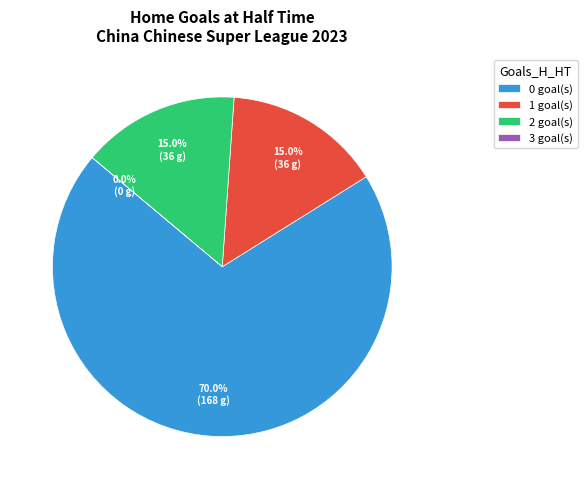

Between 3 and 1, which is larger?

1